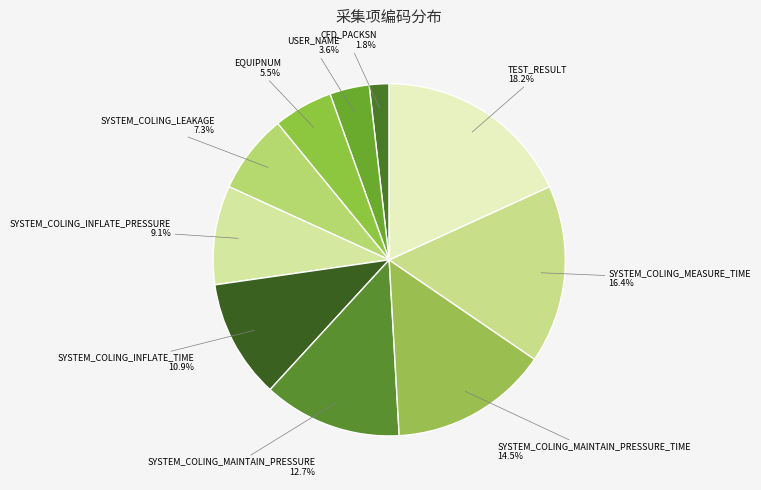

Rank the categories by value from lowest to highest.

CFD_PACKSN, USER_NAME, EQUIPNUM, SYSTEM_COLING_LEAKAGE, SYSTEM_COLING_INFLATE_PRESSURE, SYSTEM_COLING_INFLATE_TIME, SYSTEM_COLING_MAINTAIN_PRESSURE, SYSTEM_COLING_MAINTAIN_PRESSURE_TIME, SYSTEM_COLING_MEASURE_TIME, TEST_RESULT